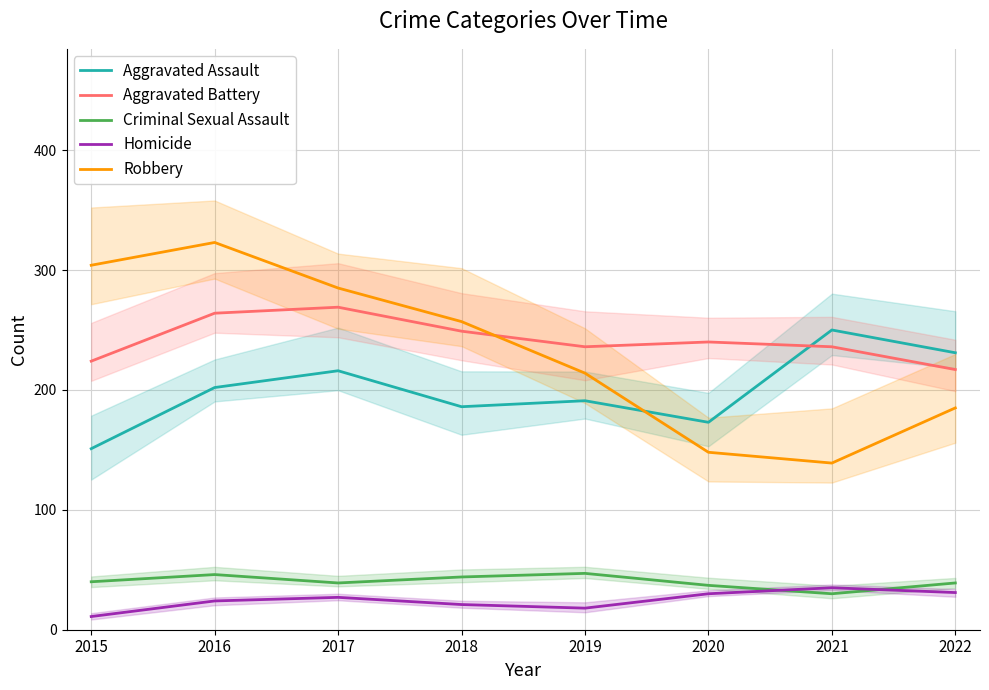

In Criminal Sexual Assault, how many points are higher than both neighbors (excluding endpoints)?

2